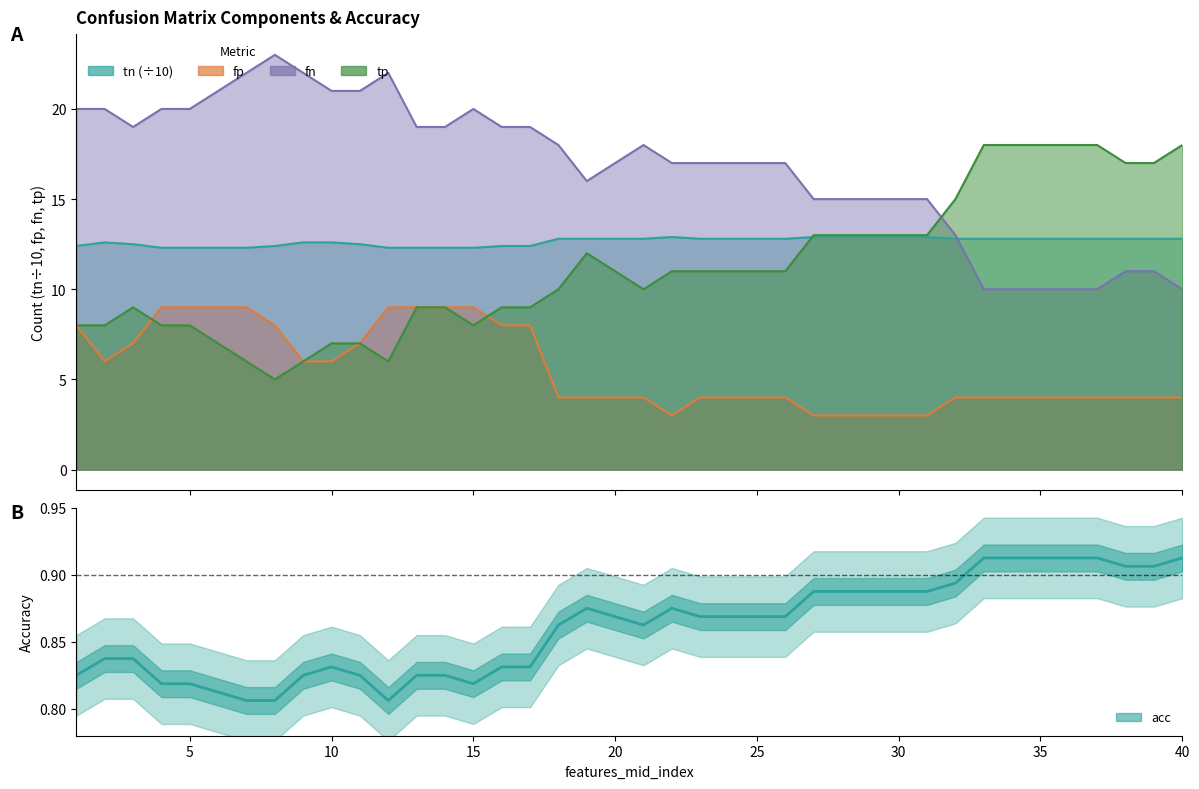

What is the value of the fp point at the 40th from the left?

4.0